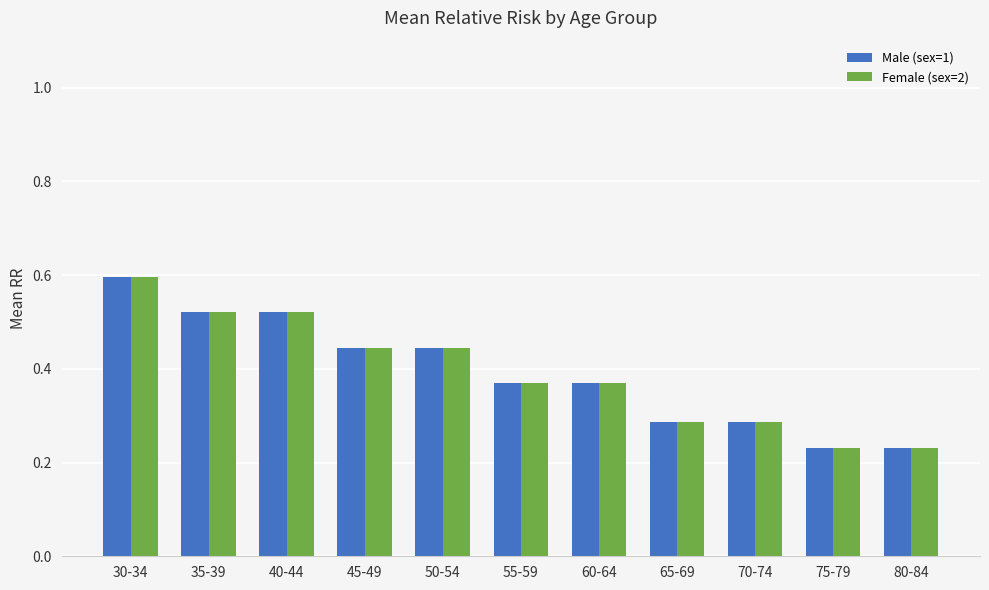

What is the label of the 4th bar from the left?

45-49